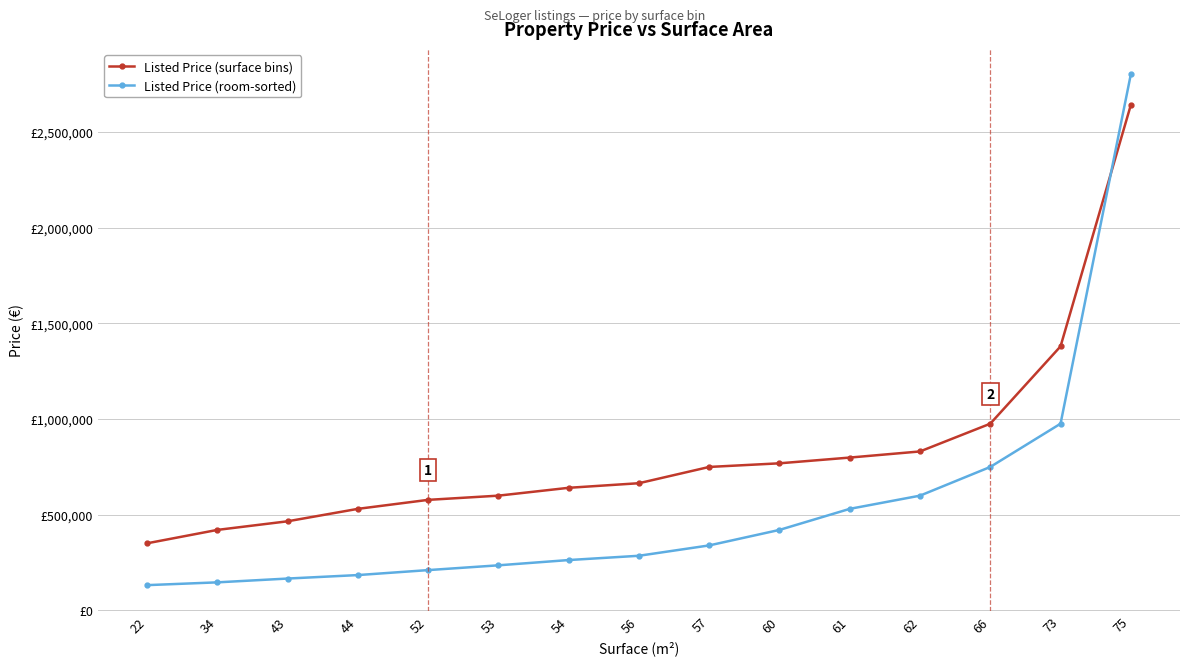

What is the difference between the second highest and second lowest values in the Listed Price (room-sorted) series?

829000